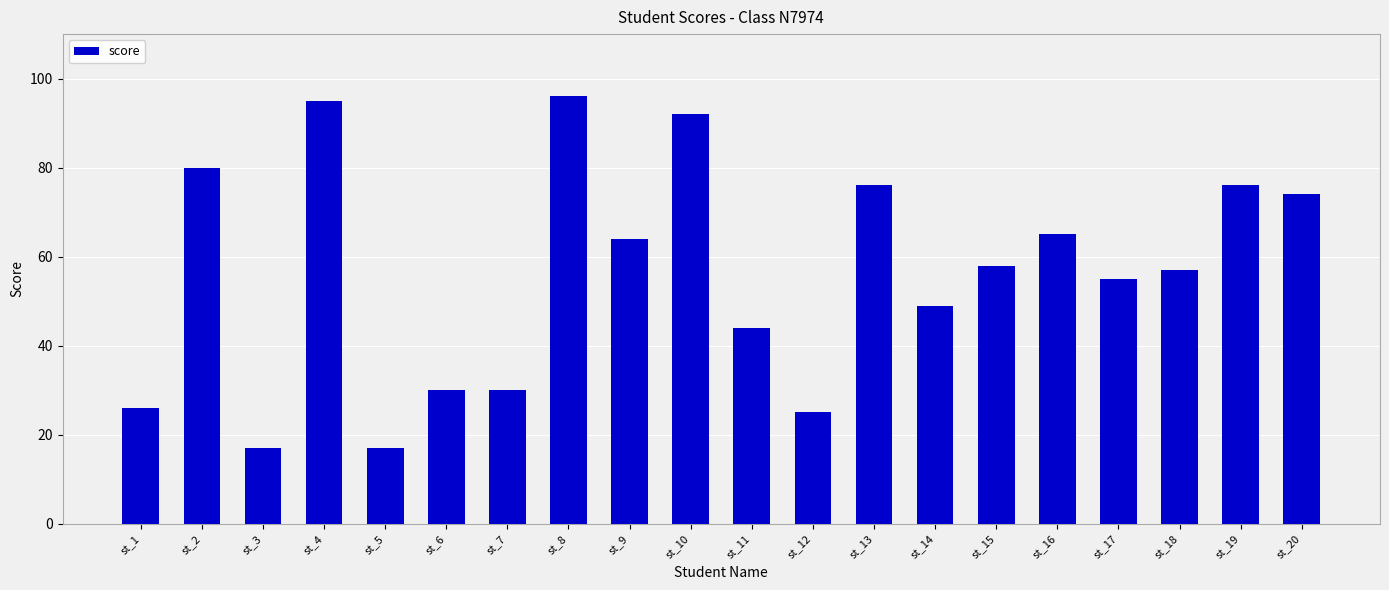

What is the change in value from st_2 to st_12?

-55